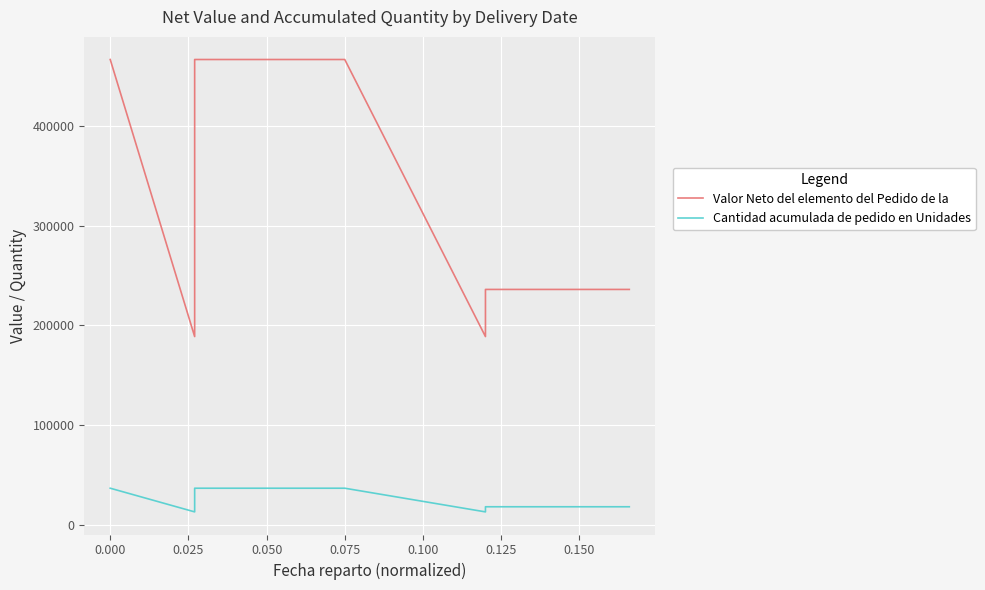

How many interior local valleys does the Valor Neto del elemento del Pedido de la series have?

2